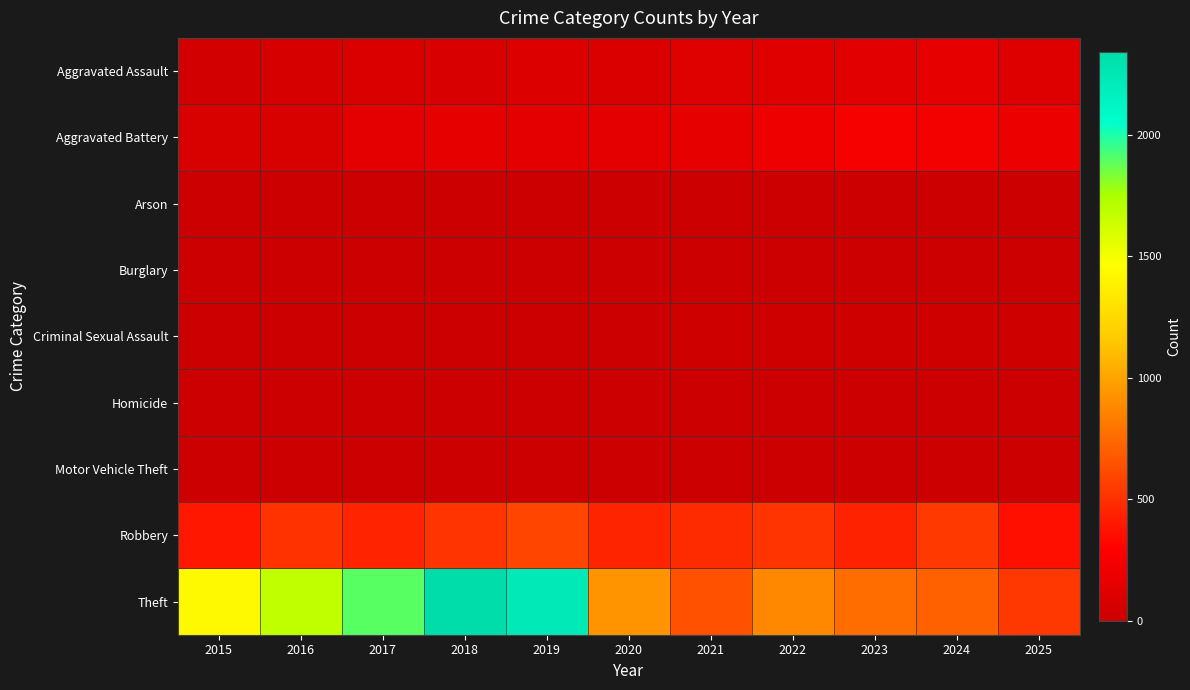

Reading left to right, list all the values displayed in this chart.

Aggravated Assault: 2015=46	2016=71	2017=95	2018=77	2019=98	2020=94	2021=110	2022=121	2023=130	2024=154	2025=107
Aggravated Battery: 2015=82	2016=82	2017=142	2018=152	2019=148	2020=150	2021=163	2022=202	2023=244	2024=232	2025=192
Arson: 2015=3	2016=0	2017=0	2018=1	2019=1	2020=1	2021=2	2022=5	2023=2	2024=1	2025=0
Burglary: 2015=0	2016=0	2017=2	2018=0	2019=1	2020=0	2021=1	2022=0	2023=0	2024=2	2025=0
Criminal Sexual Assault: 2015=12	2016=8	2017=8	2018=11	2019=8	2020=3	2021=14	2022=24	2023=22	2024=24	2025=16
Homicide: 2015=0	2016=1	2017=1	2018=1	2019=2	2020=3	2021=5	2022=6	2023=2	2024=4	2025=4
Motor Vehicle Theft: 2015=1	2016=4	2017=2	2018=1	2019=1	2020=3	2021=2	2022=2	2023=6	2024=3	2025=2
Robbery: 2015=395	2016=510	2017=446	2018=520	2019=591	2020=450	2021=484	2022=521	2023=440	2024=543	2025=357
Theft: 2015=1429	2016=1676	2017=1896	2018=2342	2019=2230	2020=930	2021=642	2022=880	2023=767	2024=712	2025=533